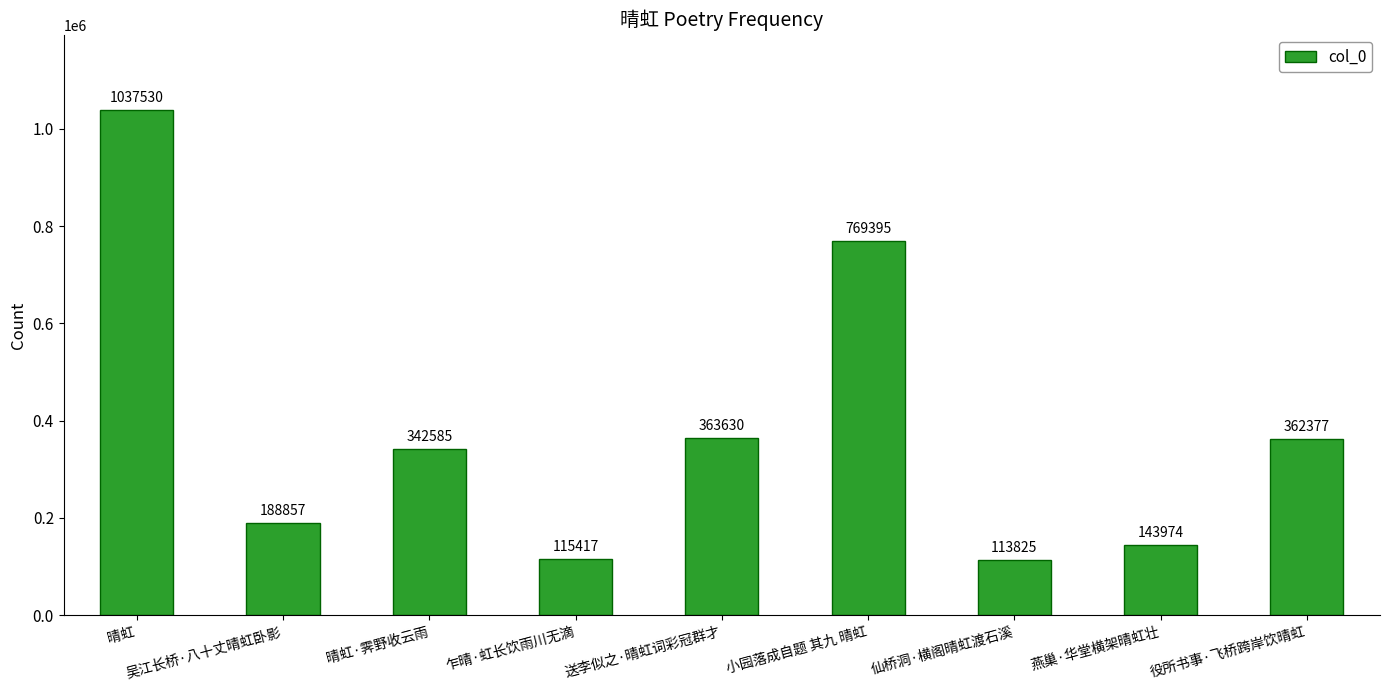

What is the difference between the maximum and minimum values?

923705